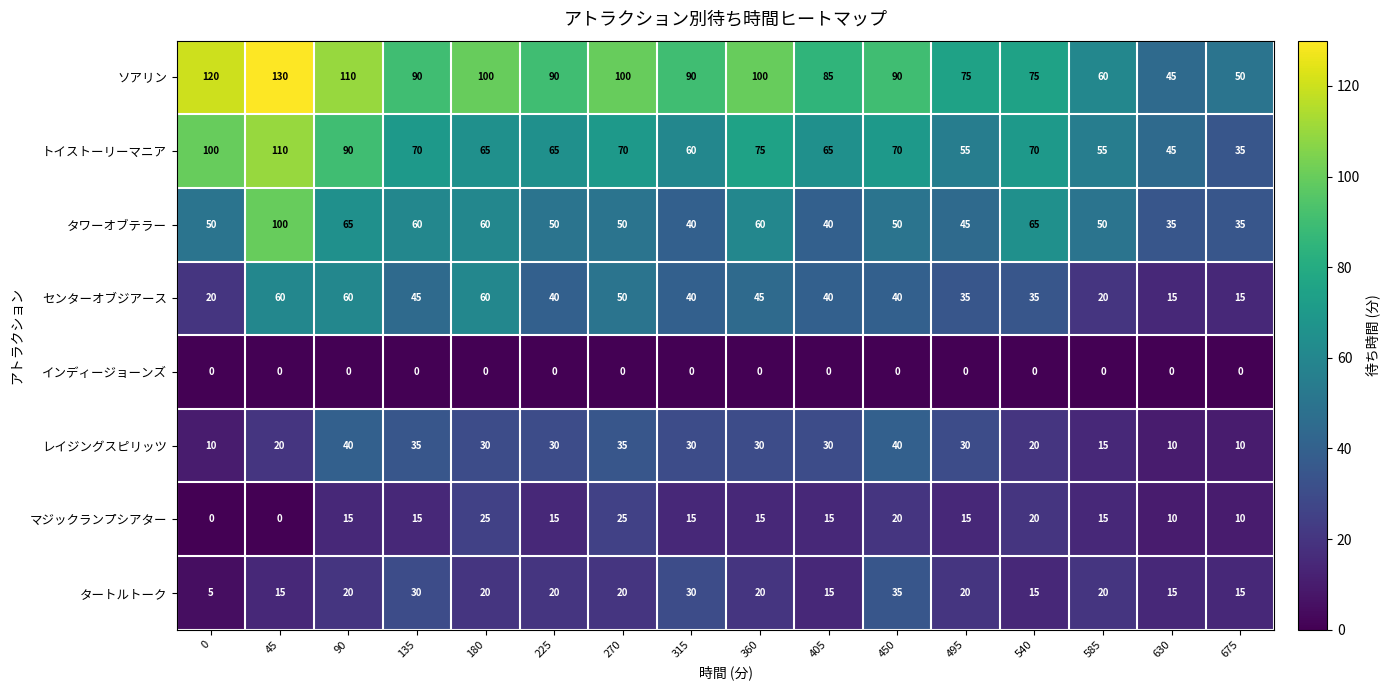

How many distinct data groups are displayed?

8